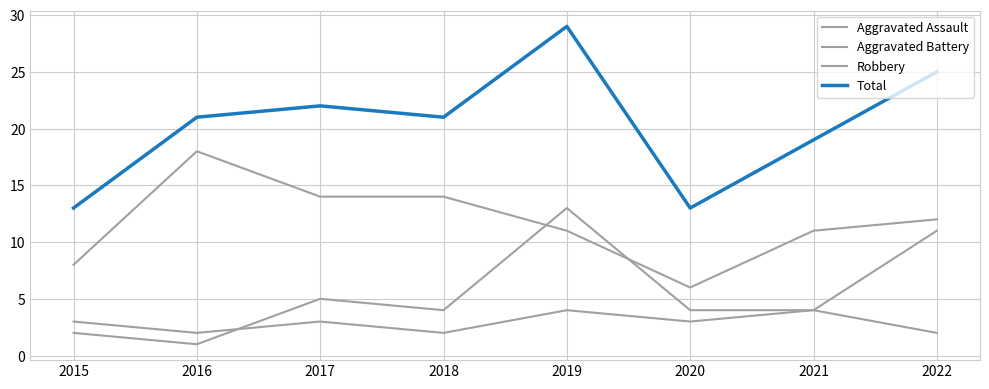

How many lines are shown in the chart?

4